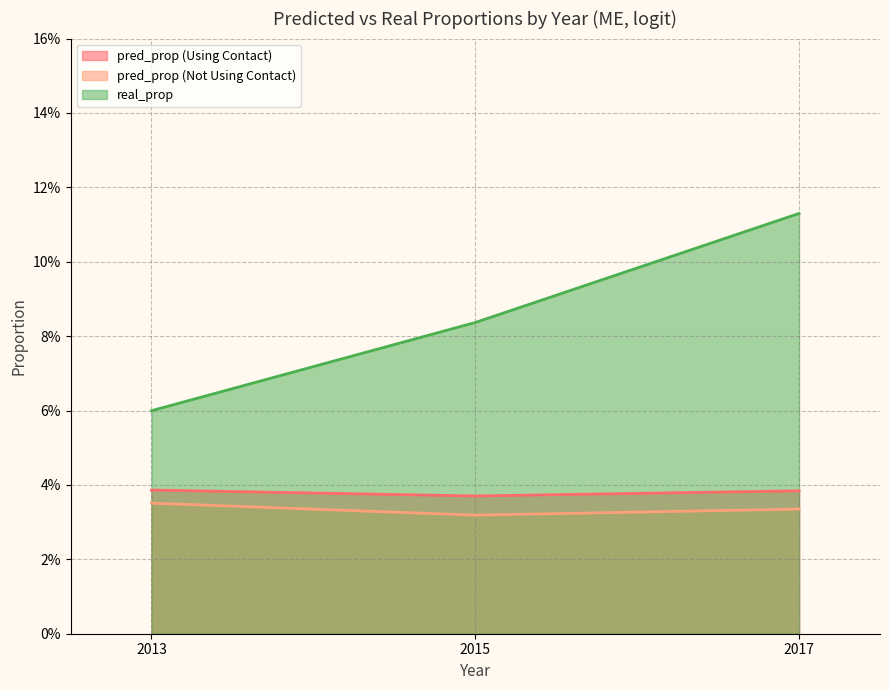

Is the value of pred_prop (Not Using Contact) at 2013 greater than the value of pred_prop (Using Contact) at 2013?

No